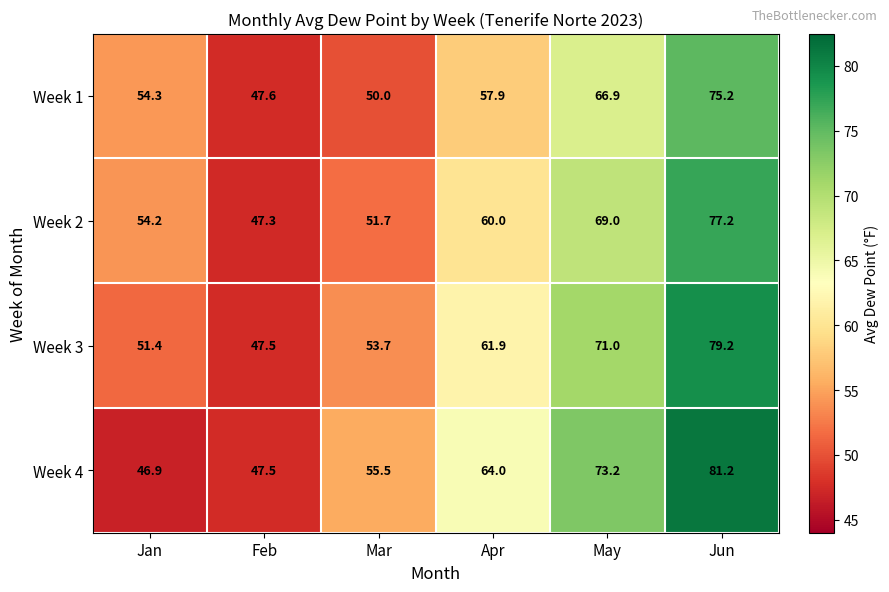

At which category does the chart reach its peak across all series?

Jun